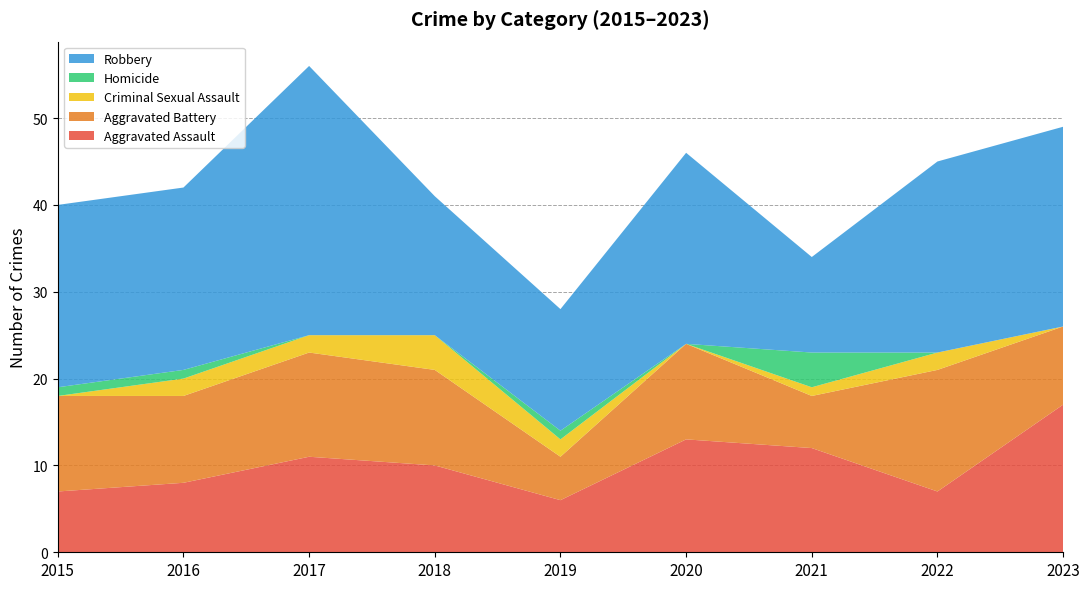

Reading right to left, transcribe all the data shown in this chart.

Aggravated Assault: 17	7	12	13	6	10	11	8	7
Aggravated Battery: 9	14	6	11	5	11	12	10	11
Criminal Sexual Assault: 0	2	1	0	2	4	2	2	0
Homicide: 0	0	4	0	1	0	0	1	1
Robbery: 23	22	11	22	14	16	31	21	21